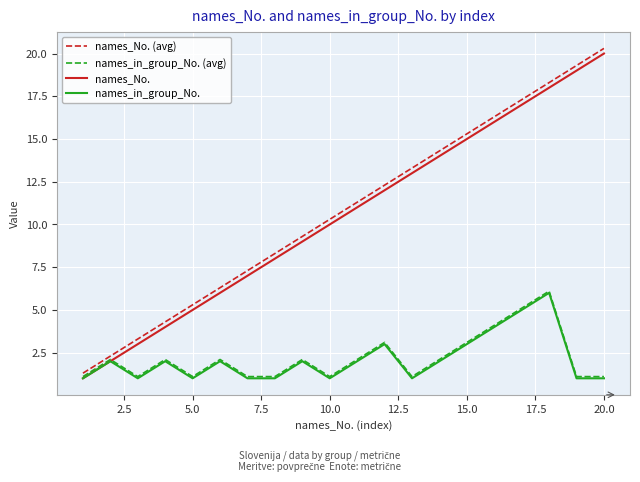

What is the maximum value for names_No. (avg)?

20.3